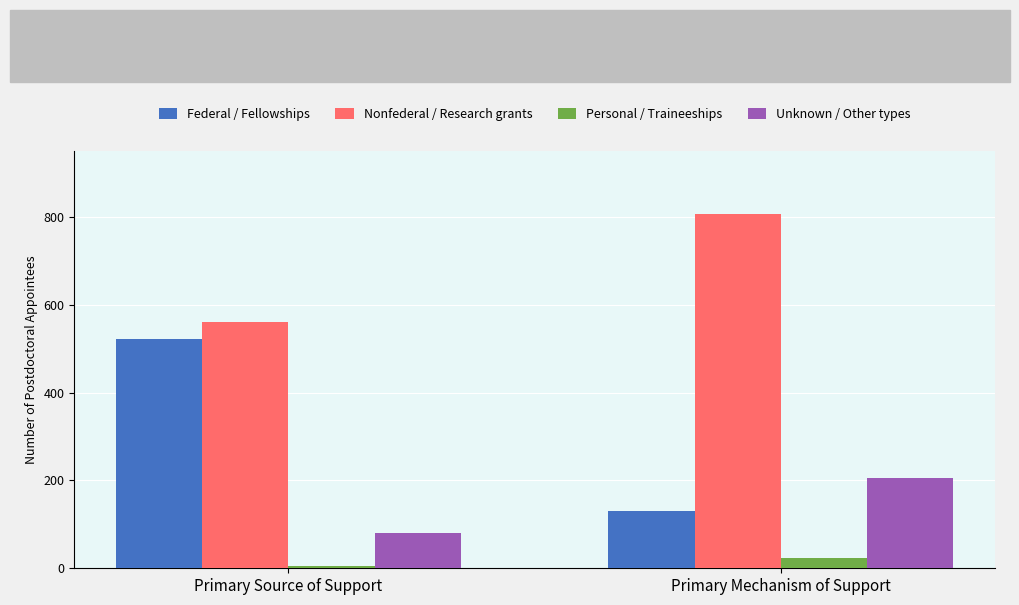

Reading right to left, what are all the values shown in this chart?

Federal / Fellowships: Primary Mechanism of Support=131	Primary Source of Support=521
Nonfederal / Research grants: Primary Mechanism of Support=807	Primary Source of Support=560
Personal / Traineeships: Primary Mechanism of Support=24	Primary Source of Support=6
Unknown / Other types: Primary Mechanism of Support=205	Primary Source of Support=80